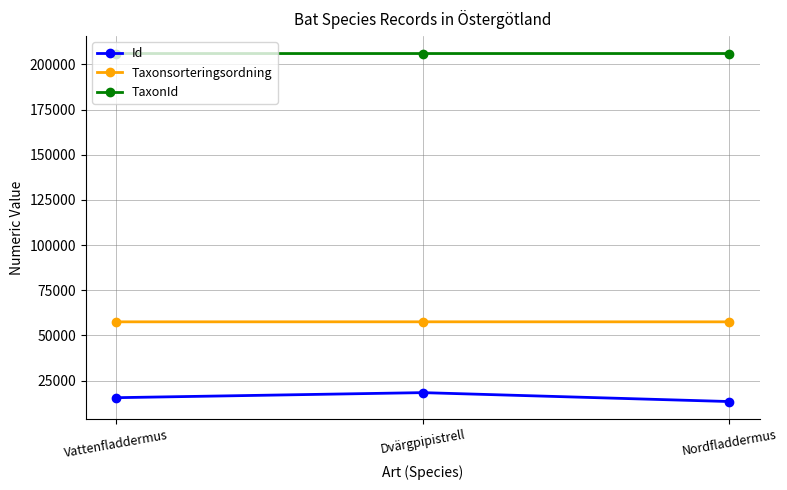

What is the highest value of the Taxonsorteringsordning series?

57502